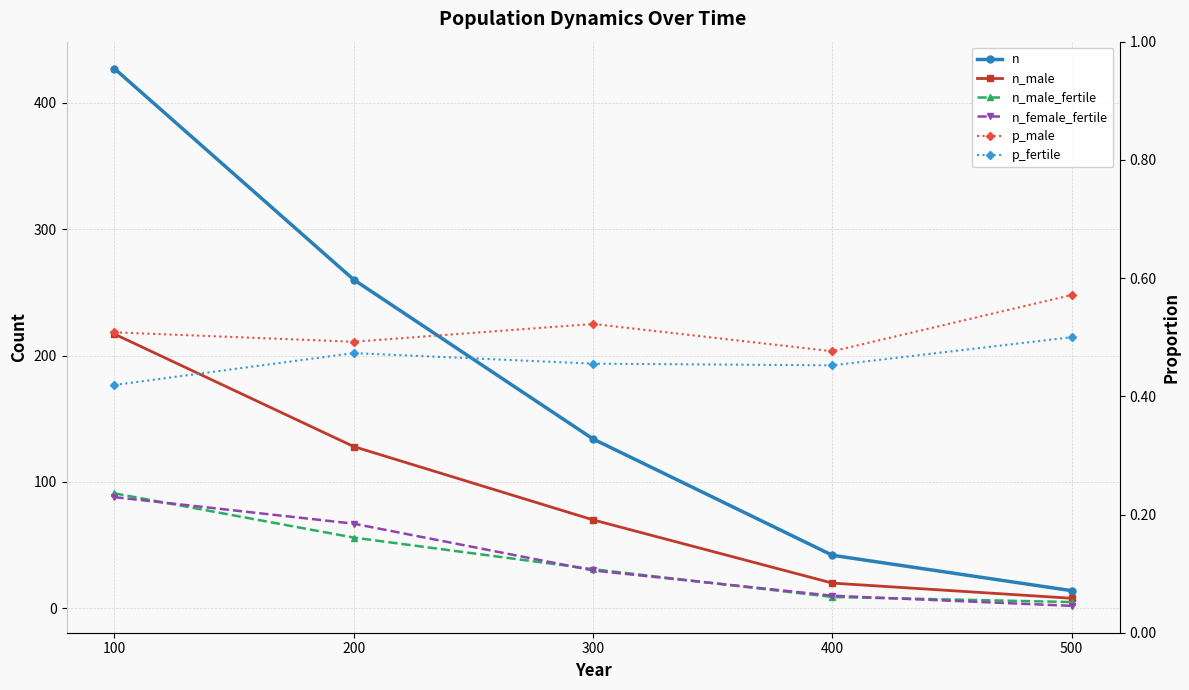

What is the value of the p_fertile point at the 3rd from the left?

0.5